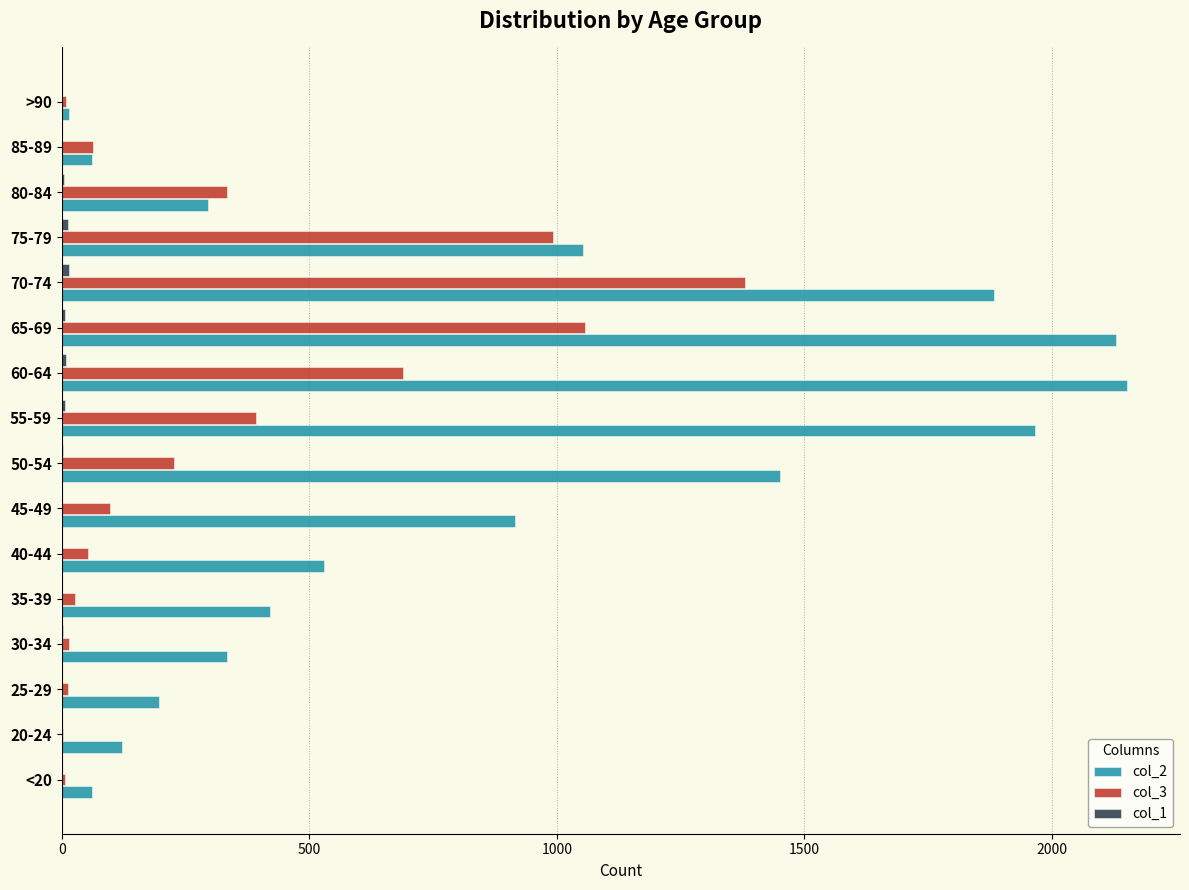

Which series has the largest range (max minus min)?

col_2